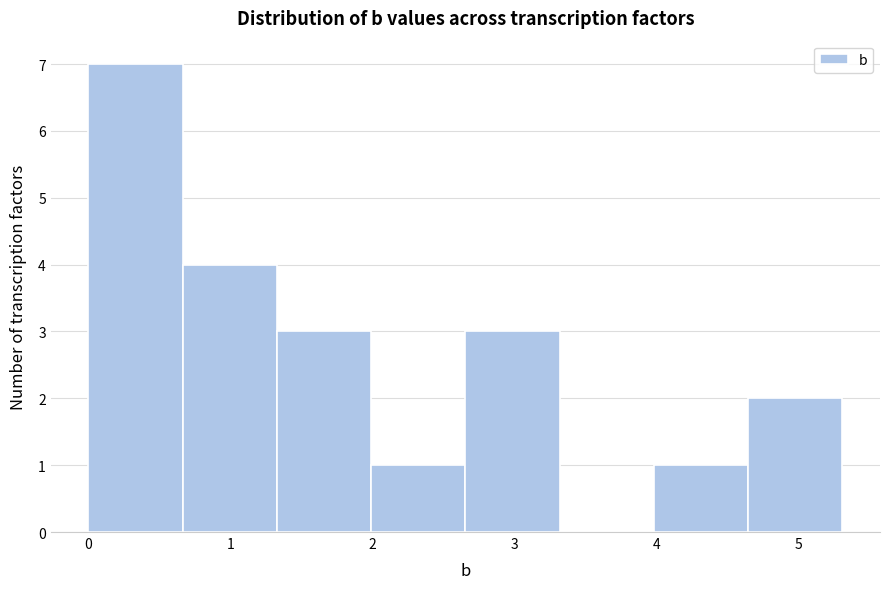

Reading left to right, list every bar in this chart as the range it spans on the x-axis followed by its height. Neither the bar edges nor the heights are printed on the chart, so give them approximately, as read against the axes.

0.0 to 0.7: 7
0.7 to 1.3: 4
1.3 to 2.0: 3
2.0 to 2.7: 1
2.7 to 3.3: 3
3.3 to 4.0: 0
4.0 to 4.6: 1
4.6 to 5.3: 2